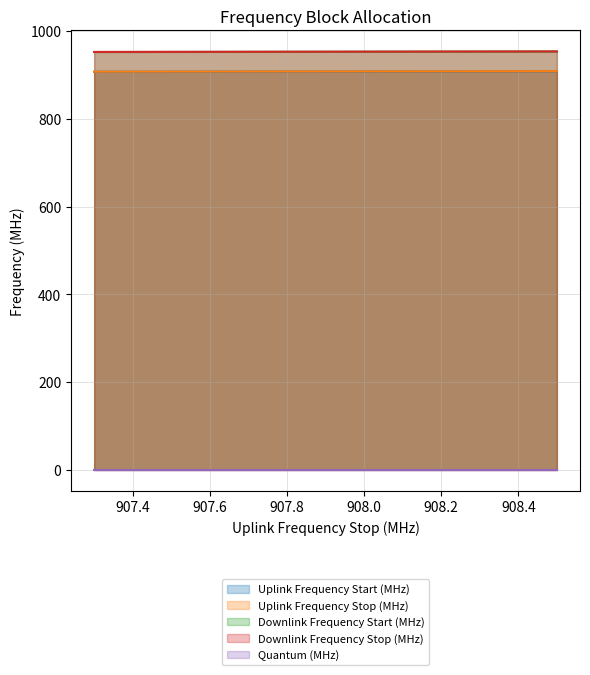

True or false: Downlink Frequency Stop (MHz) and Uplink Frequency Stop (MHz) cross at least once.

False